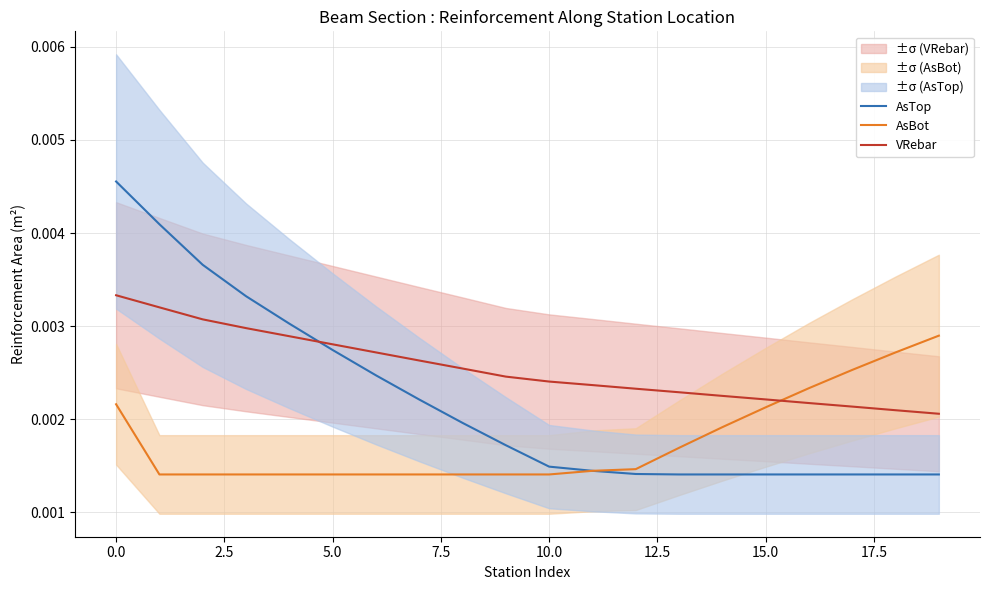

True or false: AsTop and VRebar cross at least once.

True